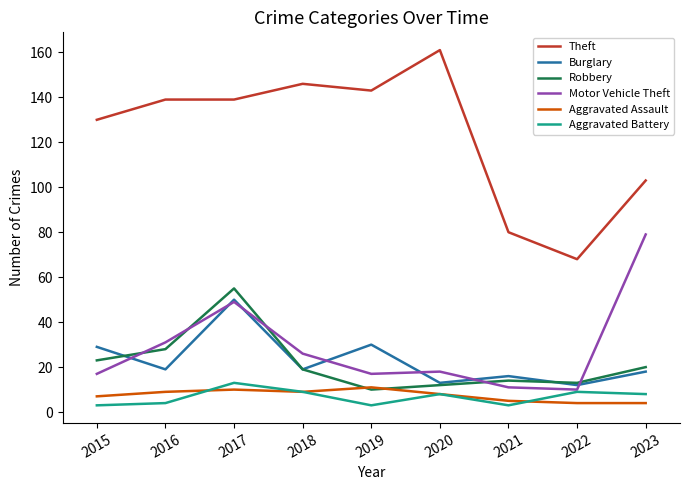

What is the difference between the highest and lowest values at 2018?

137